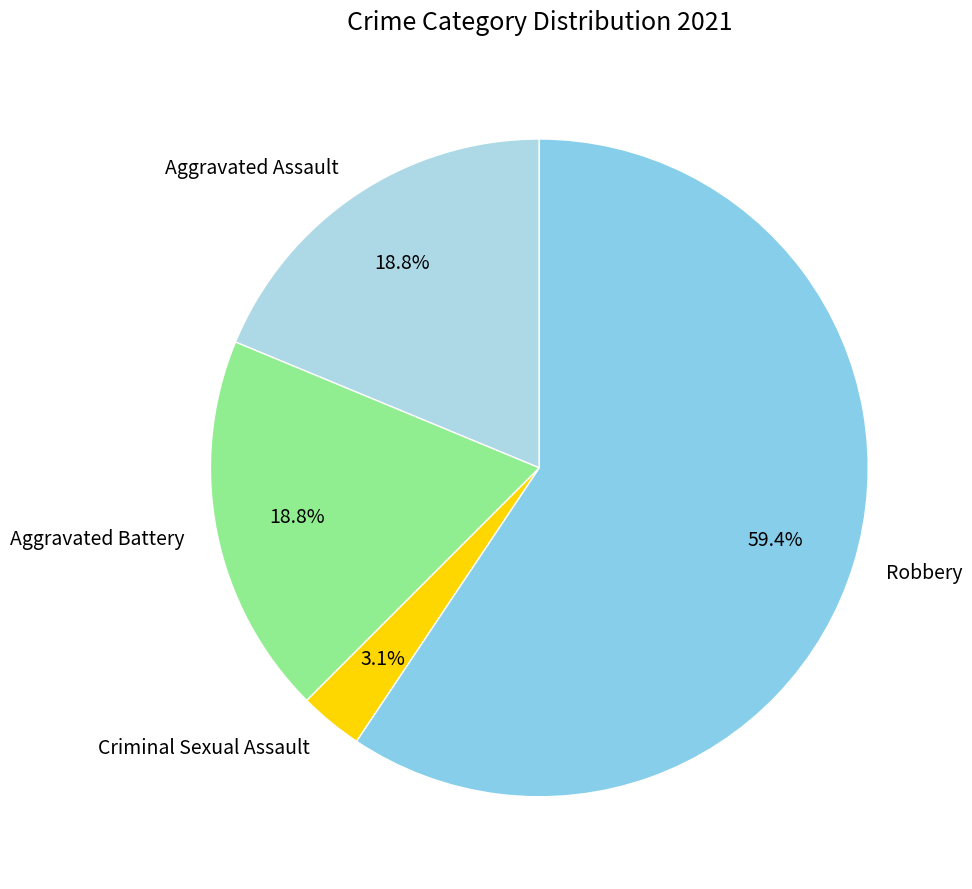

Does Robbery represent more than half of the total?

Yes